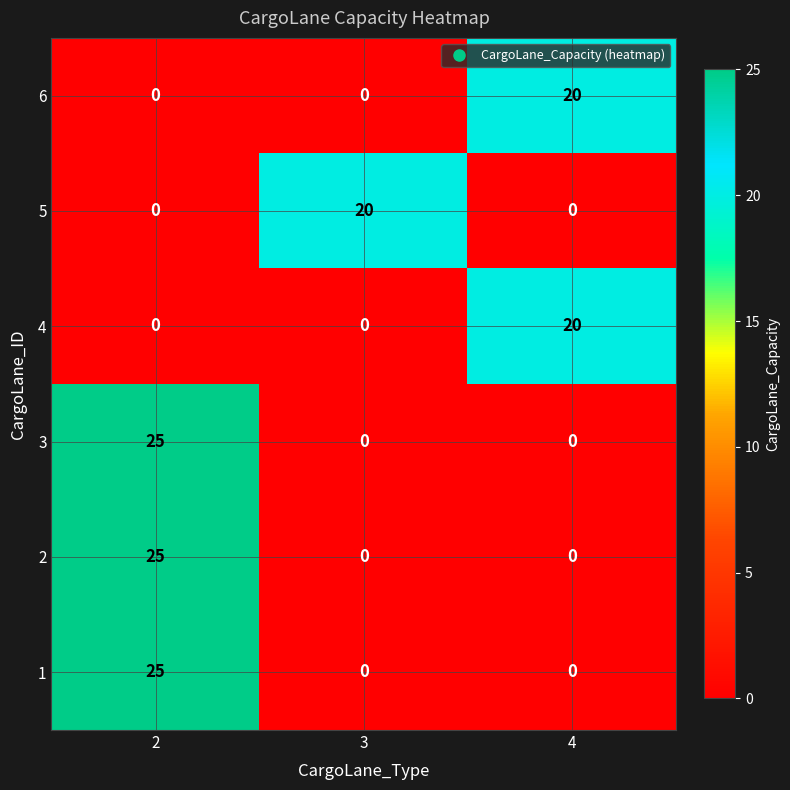

At how many categories does at least one series exceed 11?

3